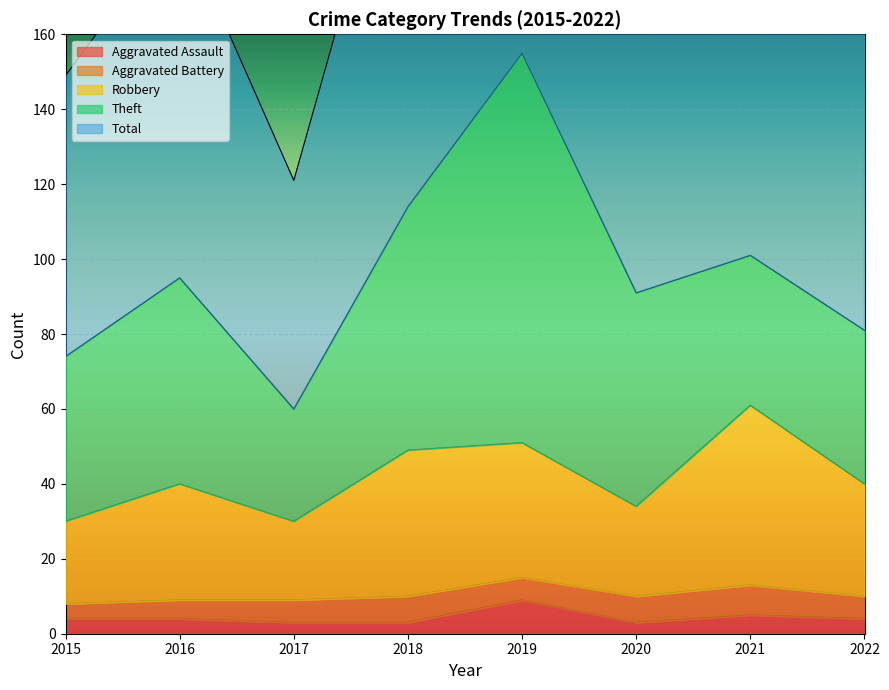

True or false: Aggravated Assault has a value of 4 at 2015.

True